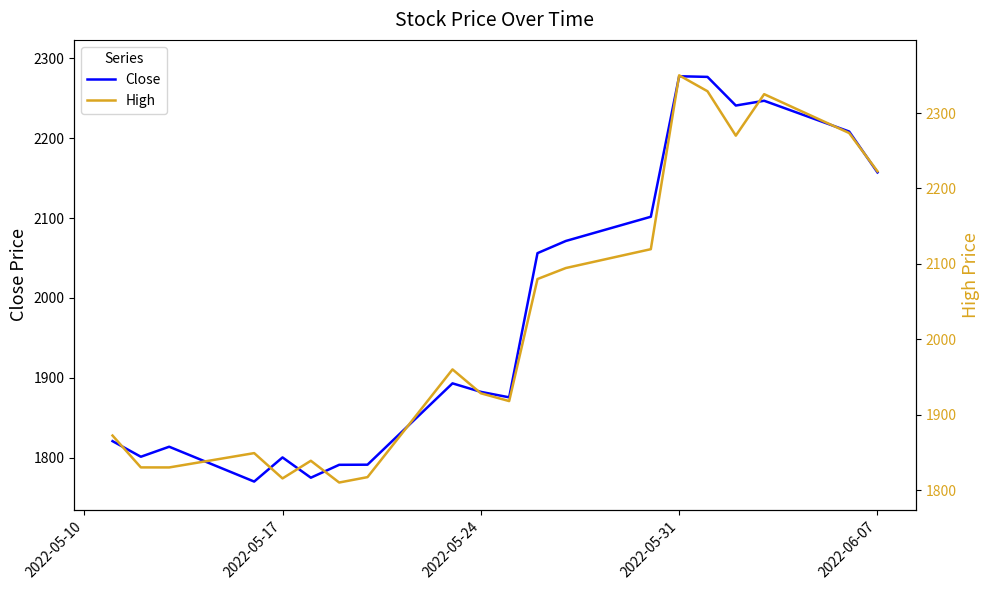

What is the minimum value shown in the chart?

1769.9